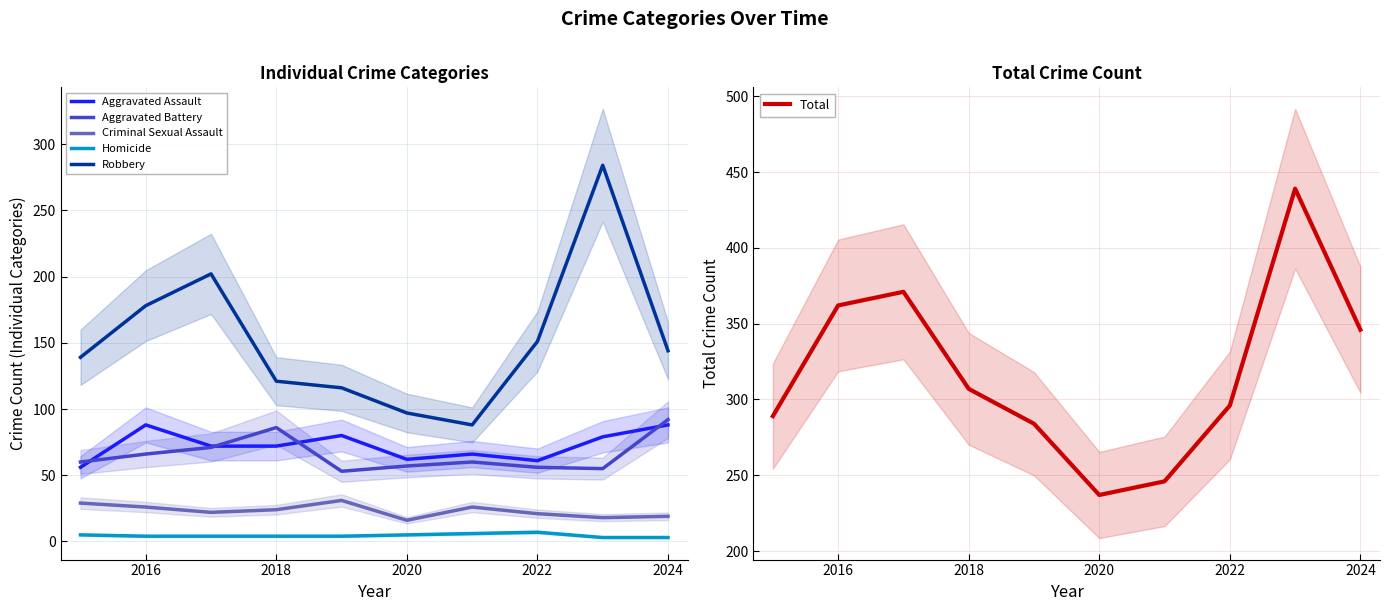

What is the value of the Homicide point at the 6th from the left?

5